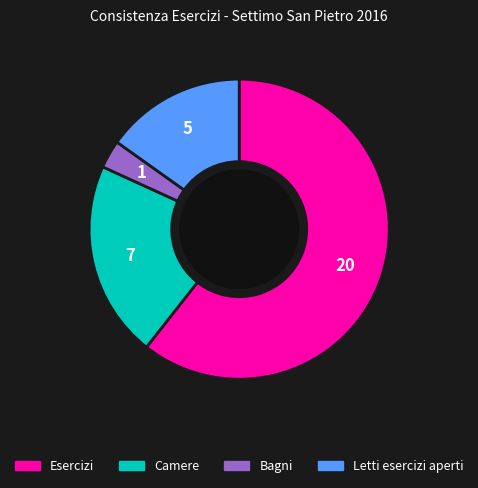

Combined, do Esercizi and Letti esercizi aperti account for over 50%?

Yes